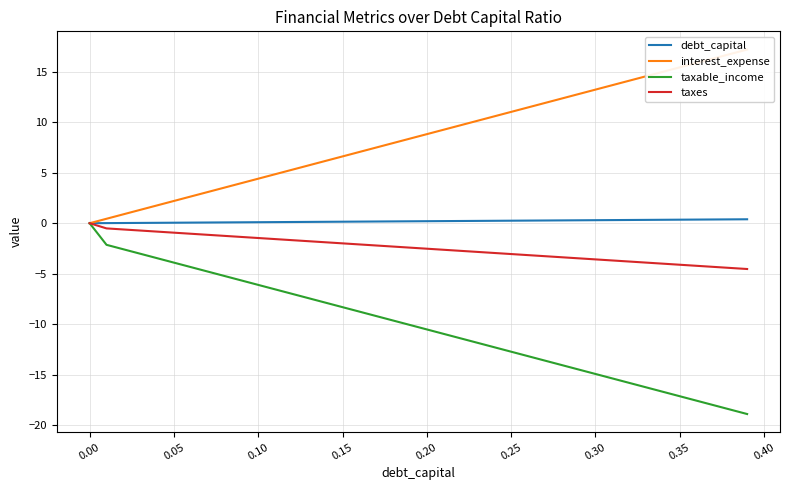

How many distinct data groups are displayed?

4